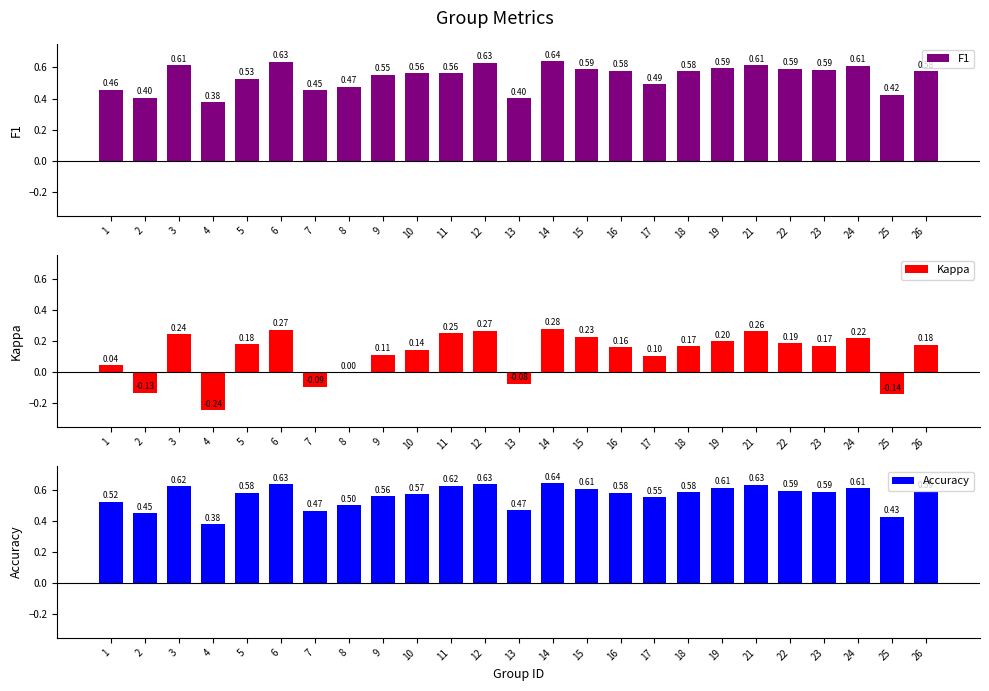

What are all the series names shown in the legend?

F1, Kappa, Accuracy